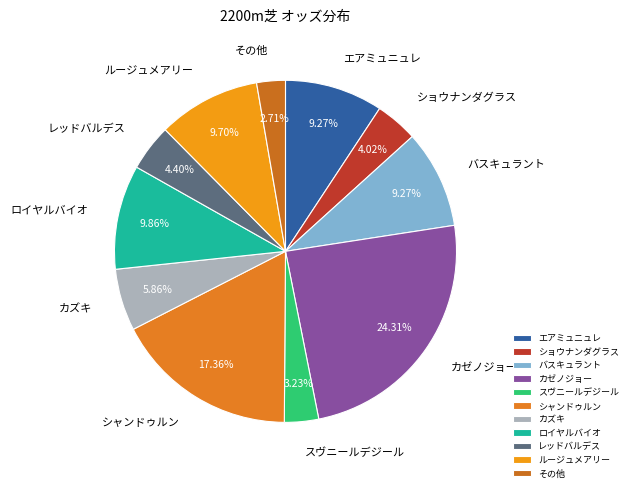

Which slice is the smallest?

その他